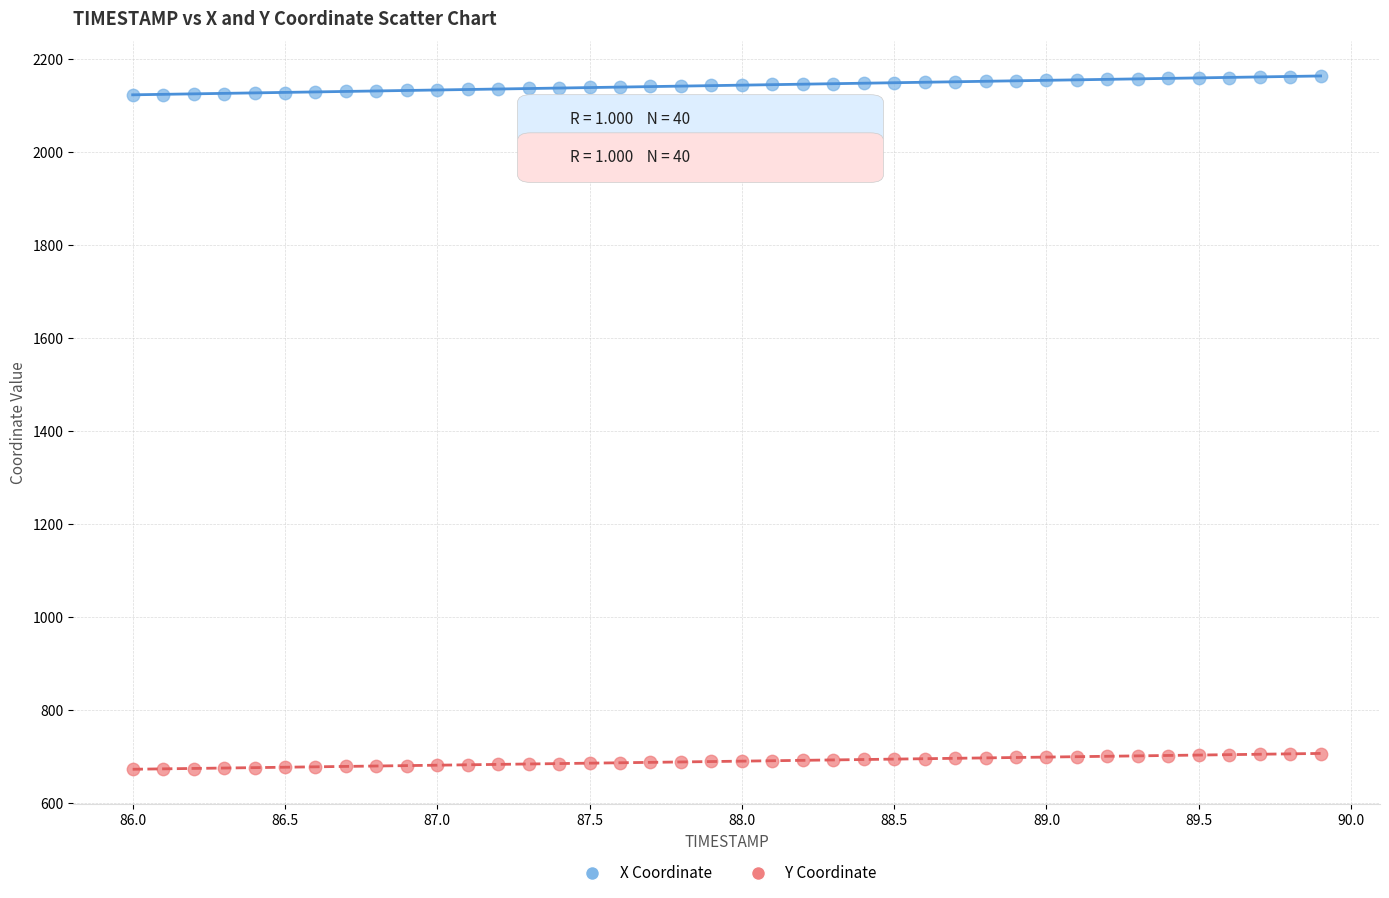

Across all data points, what is the range of Y values (max minus min)?

1489.2